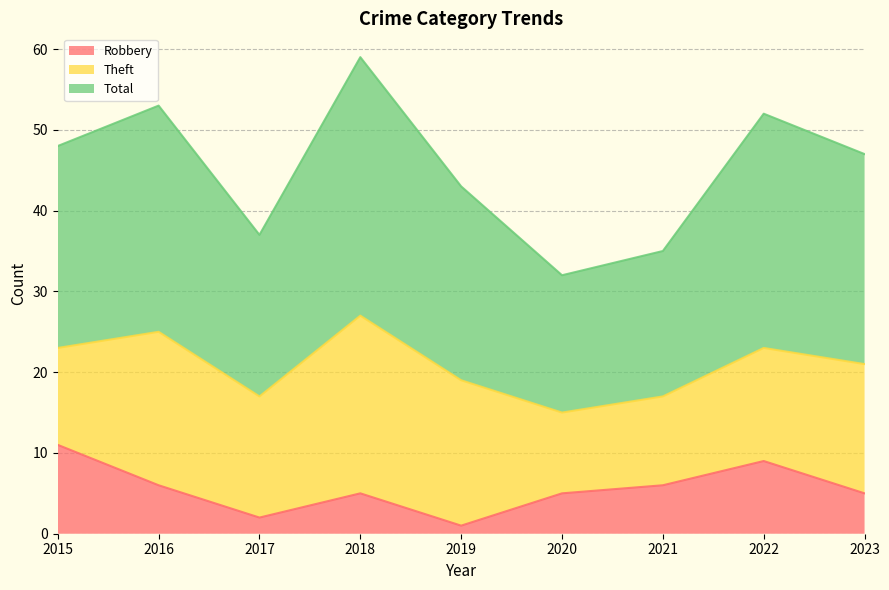

How many categories are shown in the chart?

9